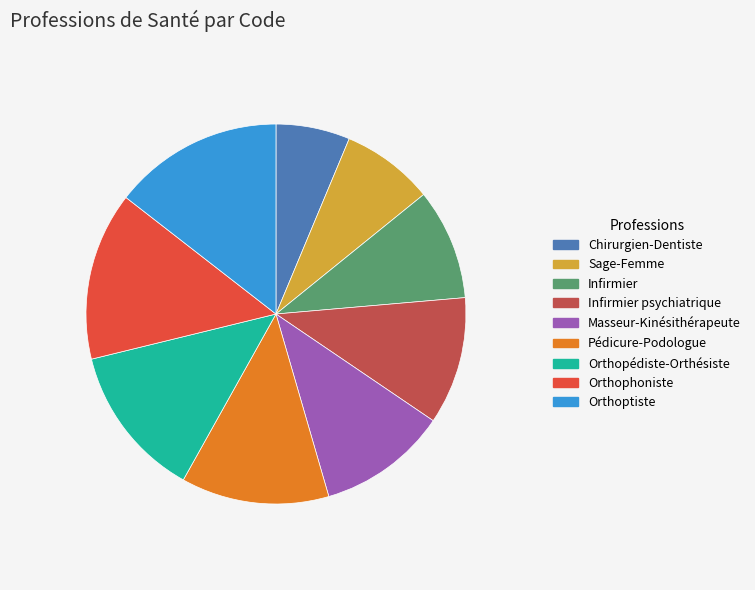

Is the sum of Orthoptiste and Orthophoniste greater than half?

No